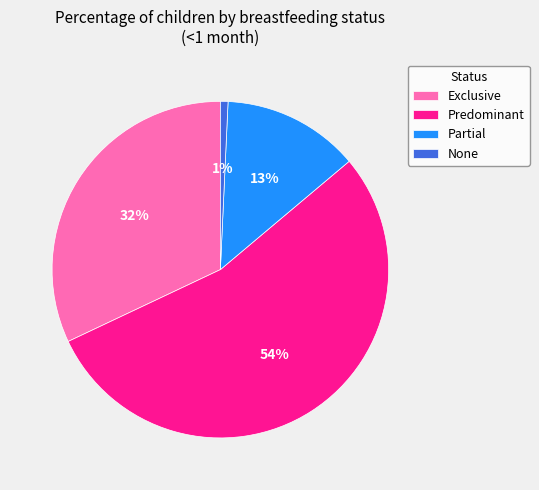

To the nearest percent, what is the difference between the largest and smallest slice percentages?

53%